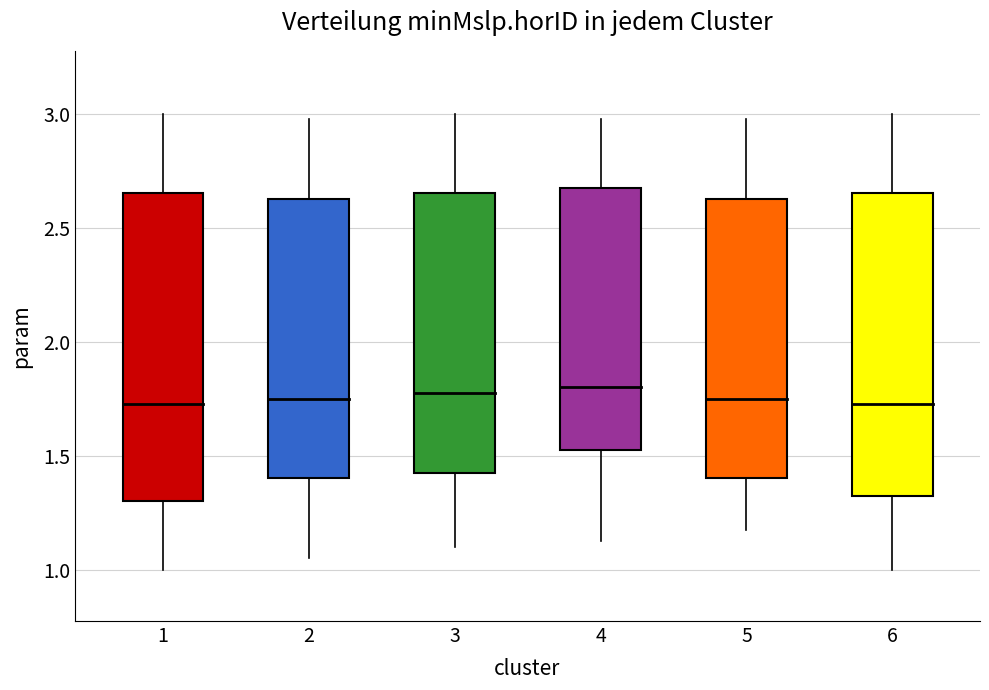

At which label is x_mean closest to 218?

5